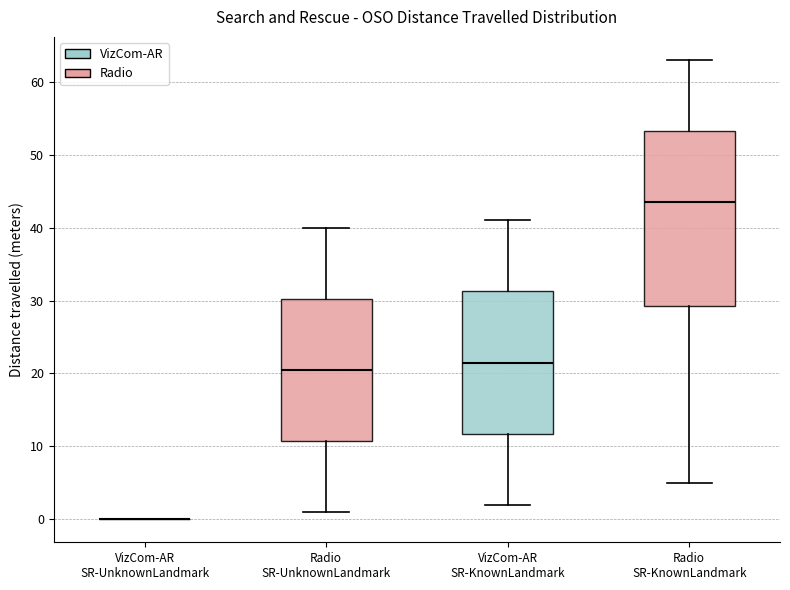

Which box is the tallest, from its lower edge to its upper edge?

Radio SR-KnownLandmark